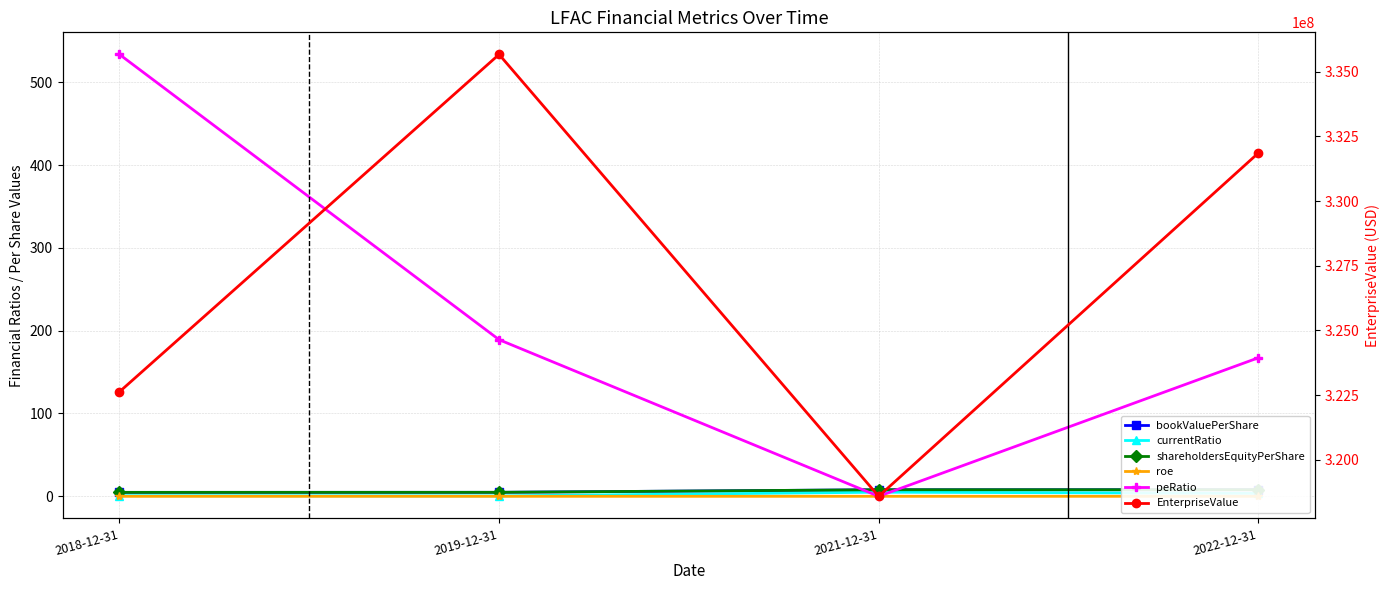

At which label is peRatio closest to 266?

2019-12-31